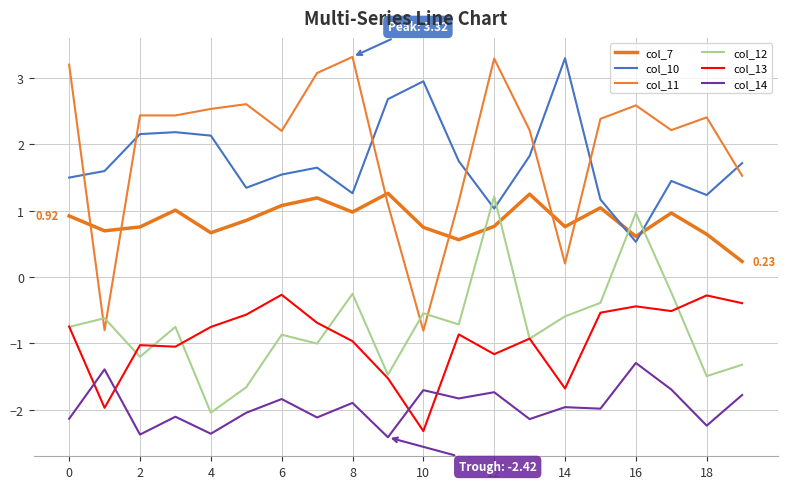

How many categories are shown in the chart?

20